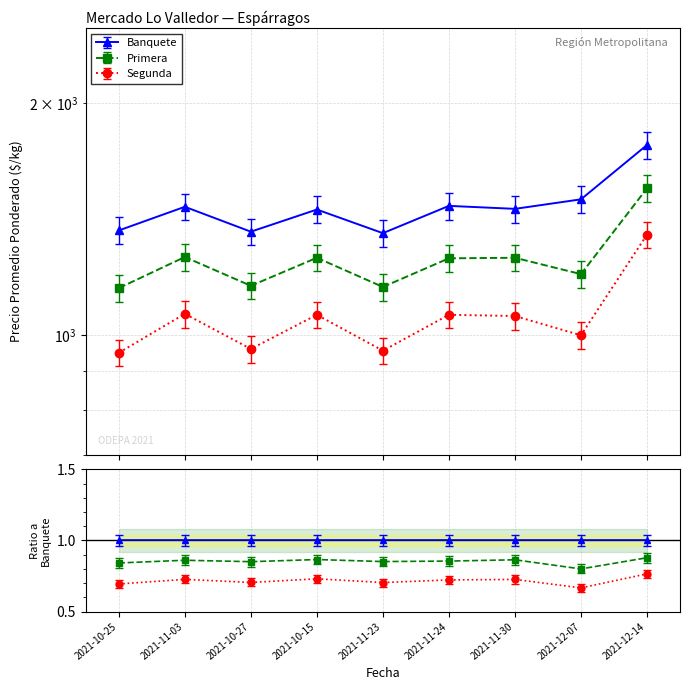

Count the number of categories in the chart.

9